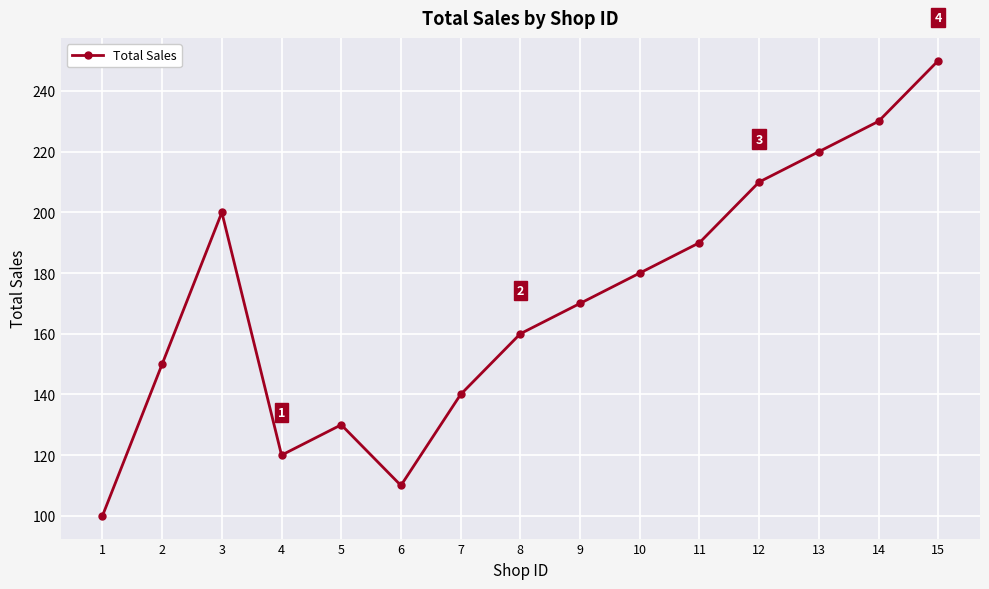

Is it true that the value at 3 is 55?

False